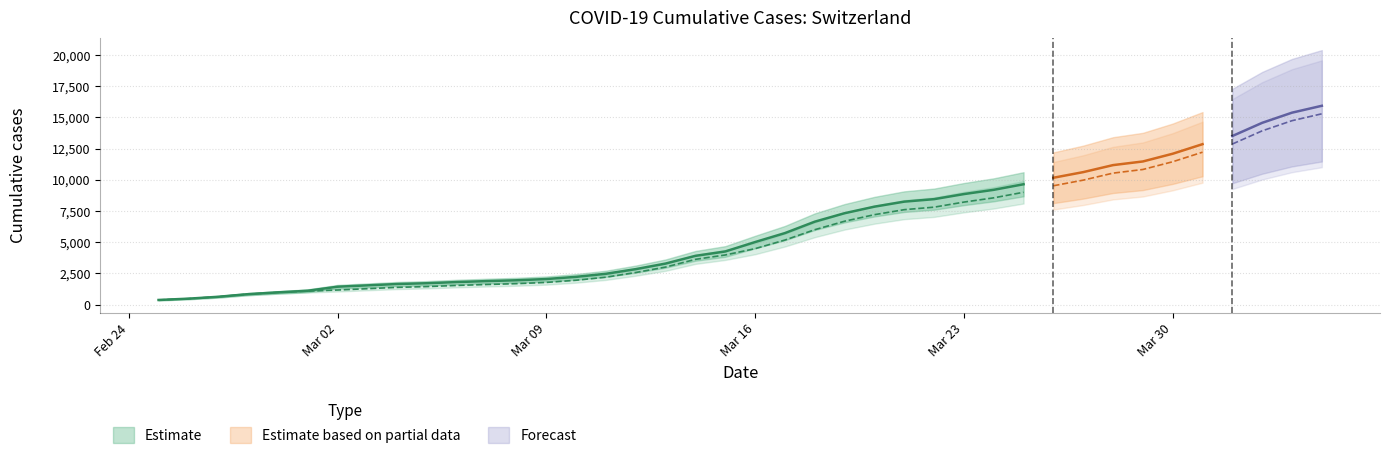

What is the total value across all series at 0?

750